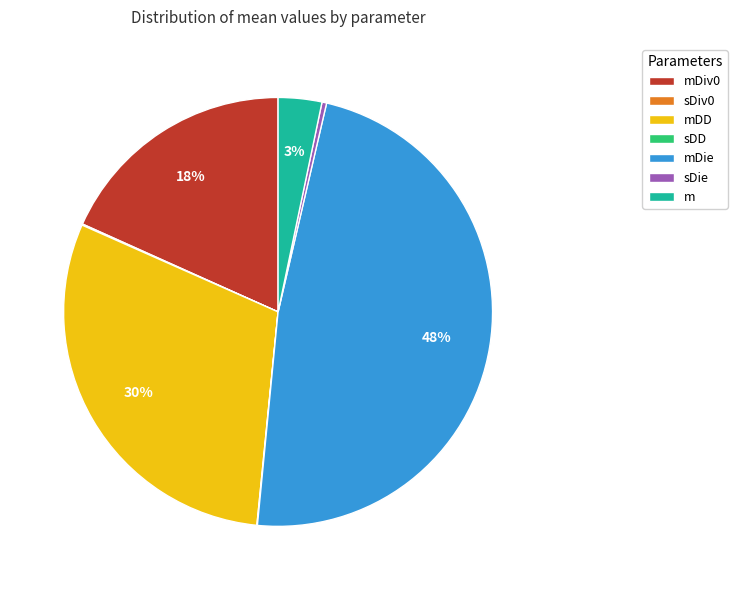

Combined, do m and mDiv0 account for over 50%?

No